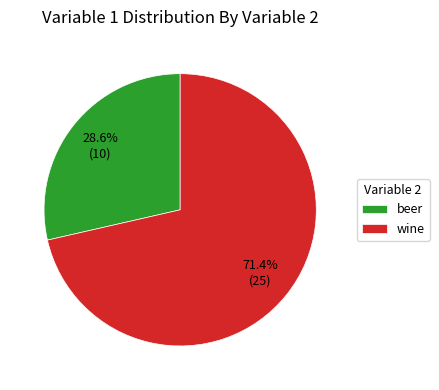

Is it true that beer is 17% of the pie?

False